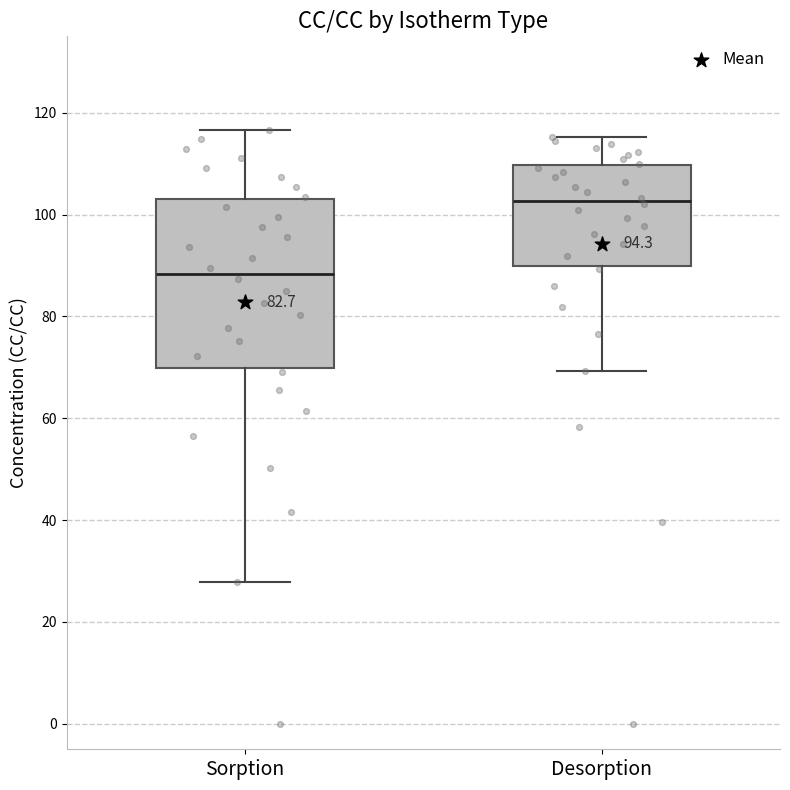

Reading left to right, transcribe this box plot: for each box, give where its median line is, the range the box spans, and where its two whiskers end, as read against the y-axis. The values are not printed on the chart, so give them approximately, as read against the axis.

Sorption: median 88, box 70 to 104, whiskers 28 to 116
Desorption: median 102, box 90 to 110, whiskers 70 to 116